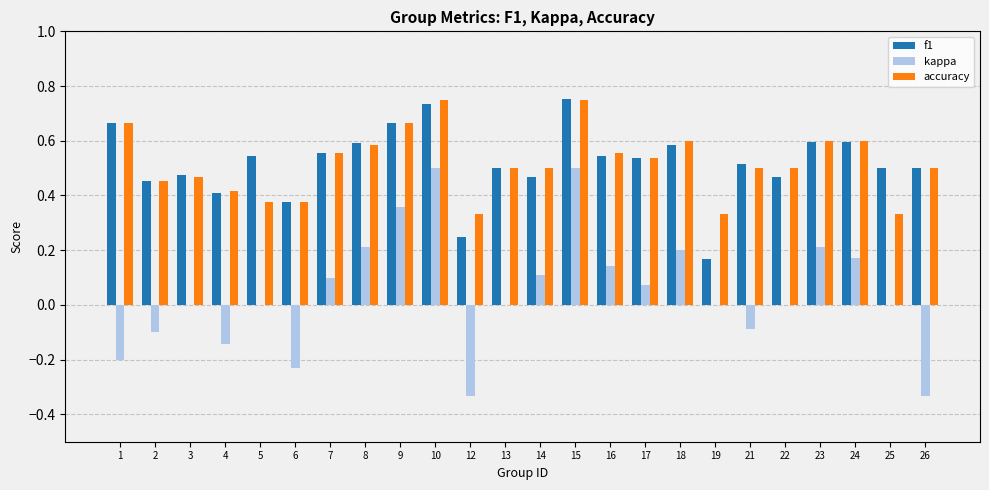

What is the sum of all kappa values?

1.1